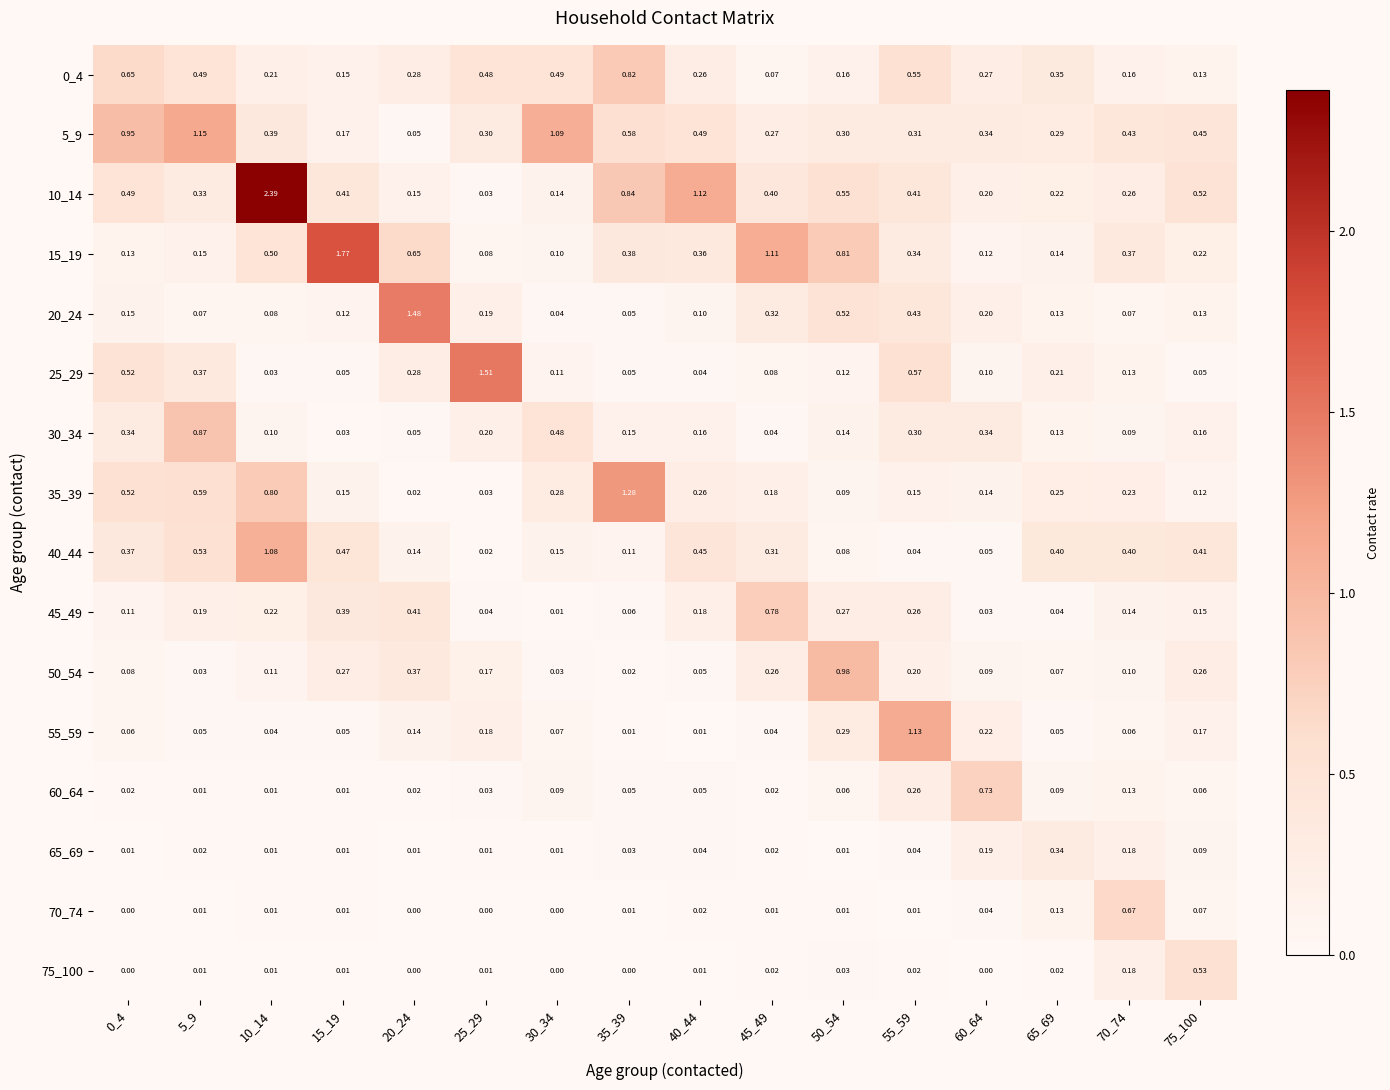

Which series has the largest total across all categories?

10_14